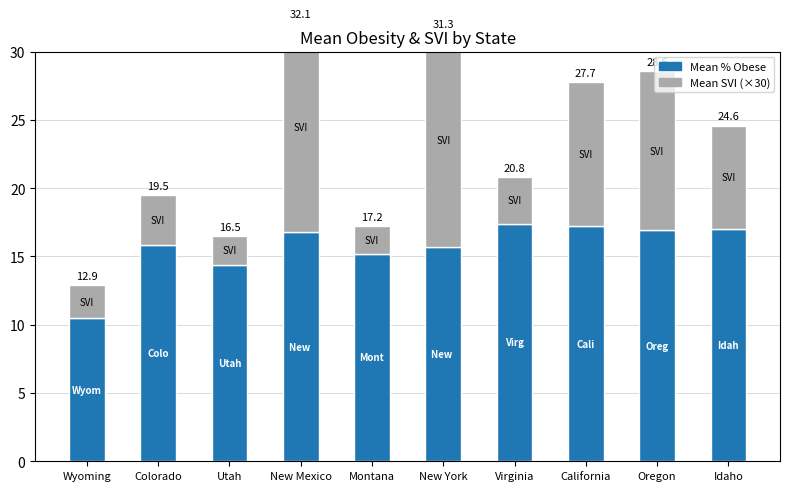

How many distinct data groups are displayed?

2